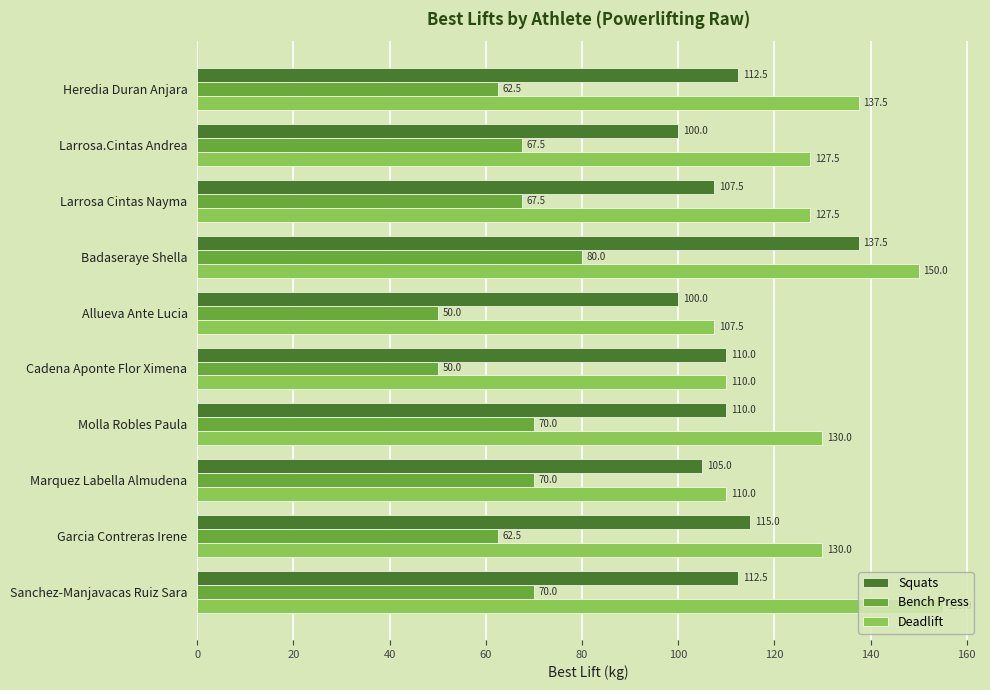

Which series has the widest spread of values?

Deadlift